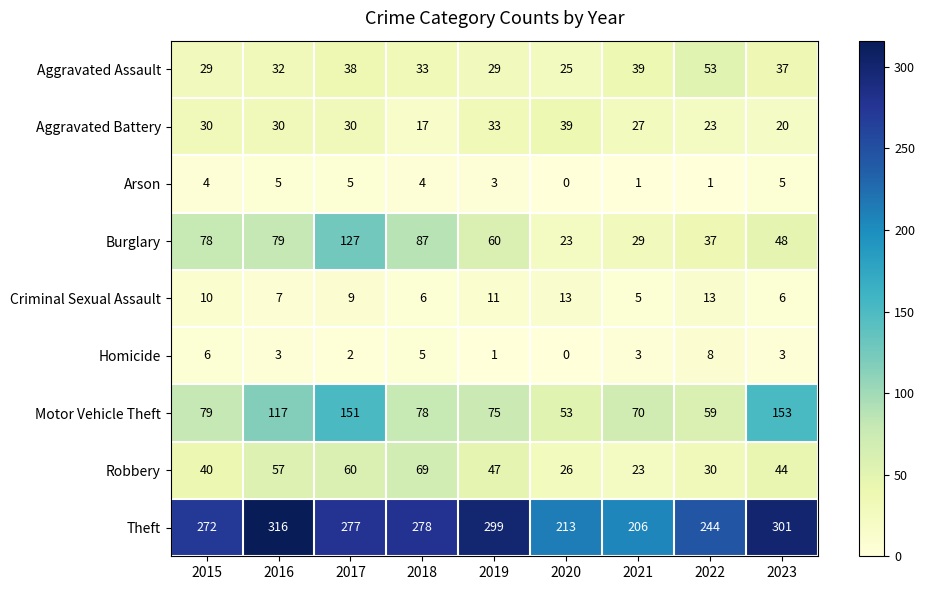

What is the sum of the Aggravated Battery values at 2020 and 2015?

69